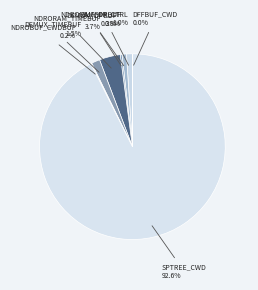

Which category has the smallest portion of the pie?

dffbuf_cwd